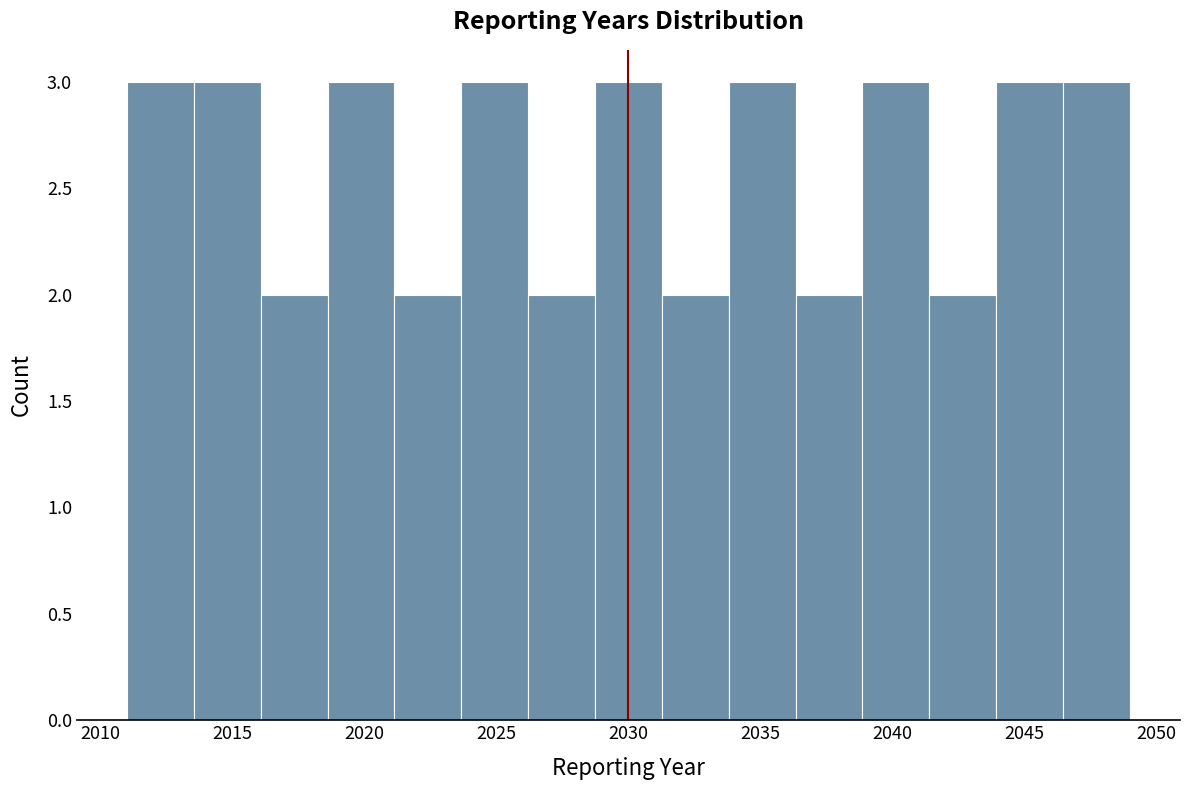

Reading left to right, list every bar in this chart as the range it spans on the x-axis followed by its height. Neither the bar edges nor the heights are printed on the chart, so give them approximately, as read against the axes.

2011.0 to 2013.5: 3
2013.5 to 2016.0: 3
2016.0 to 2018.5: 2
2018.5 to 2021.0: 3
2021.0 to 2023.5: 2
2023.5 to 2026.0: 3
2026.0 to 2028.5: 2
2028.5 to 2031.5: 3
2031.5 to 2034.0: 2
2034.0 to 2036.5: 3
2036.5 to 2039.0: 2
2039.0 to 2041.5: 3
2041.5 to 2044.0: 2
2044.0 to 2046.5: 3
2046.5 to 2049.0: 3